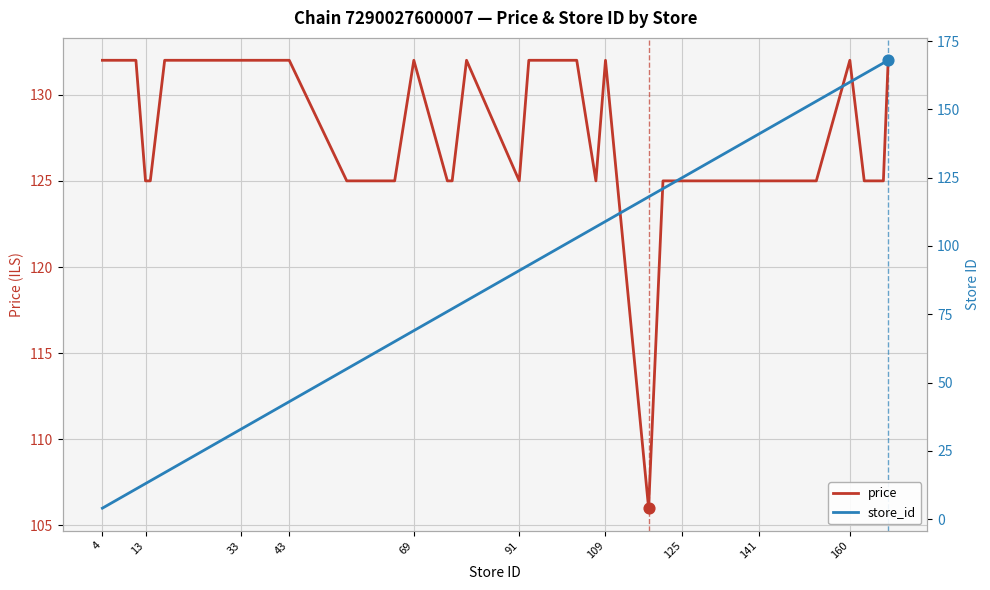

Which series reaches the maximum Y coordinate?

store_id